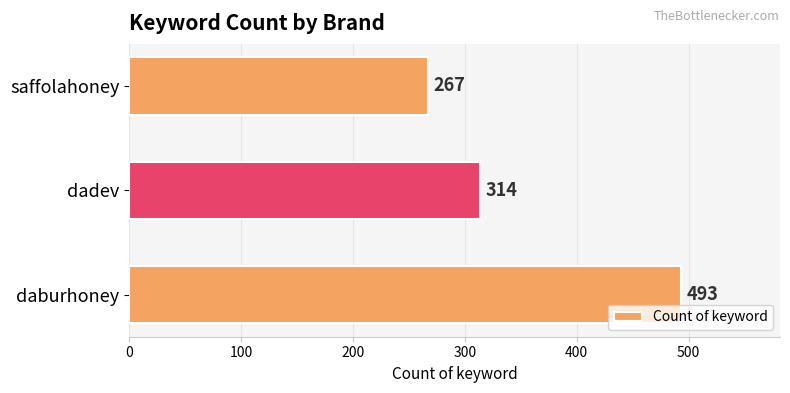

List the labels in order of value, smallest first.

saffolahoney, dadev, daburhoney